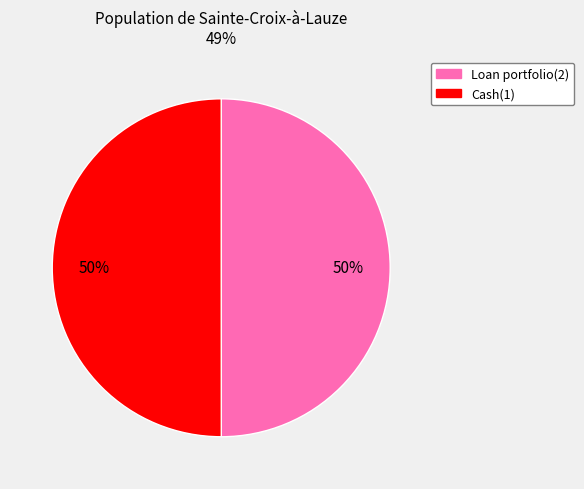

Is it true that Cash(1) is 57% of the pie?

False